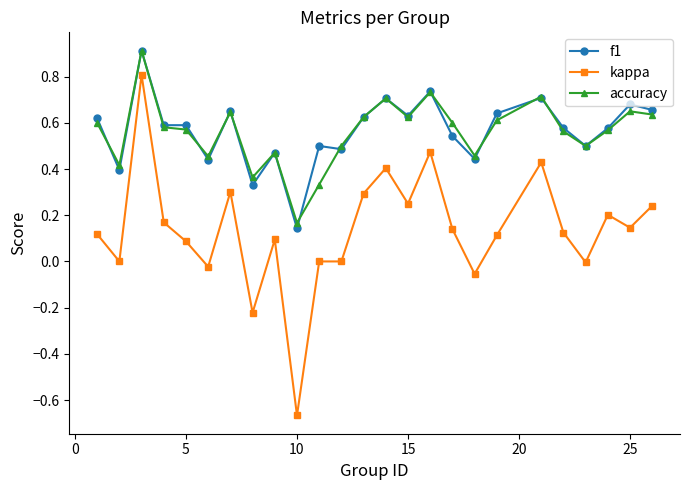

True or false: kappa and accuracy intersect in this chart.

False